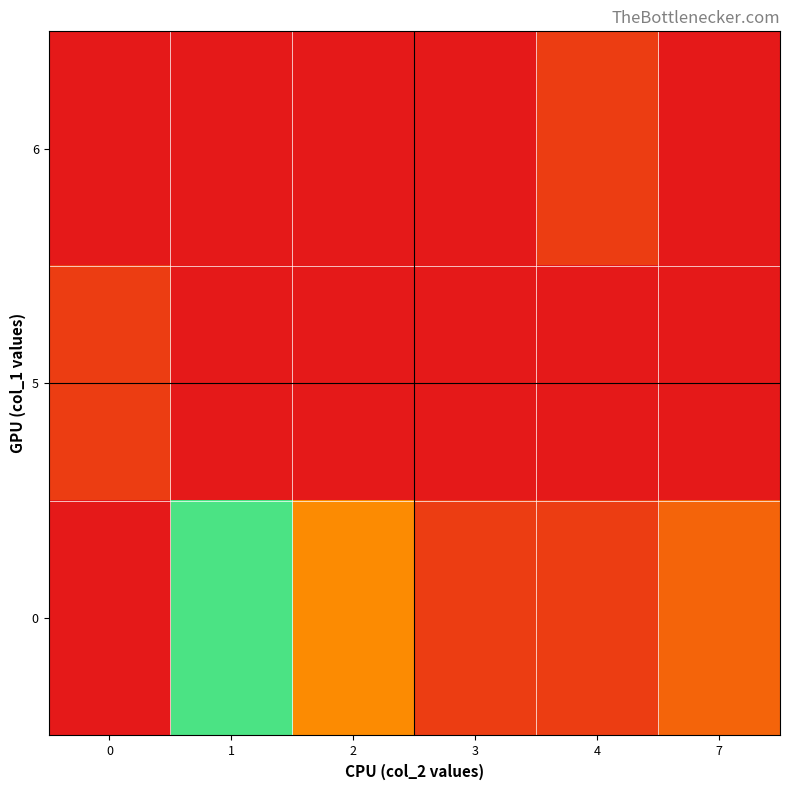

Reading left to right, list all the values displayed in this chart.

0: 0=20	1=11	2=3	3=1	4=1	7=2
5: 0=1	1=0	2=0	3=0	4=0	7=0
6: 0=0	1=0	2=0	3=0	4=1	7=0